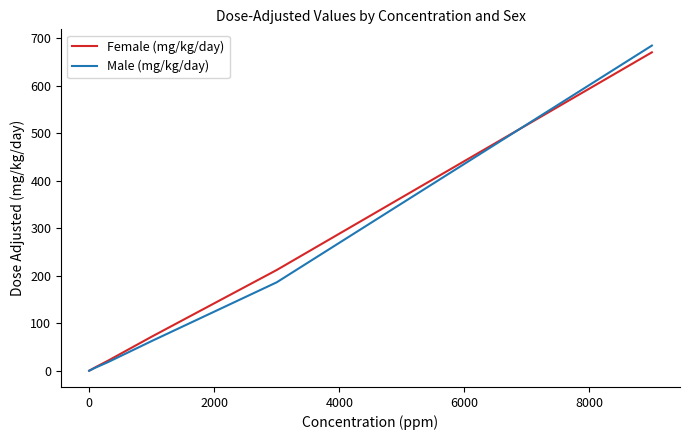

Which series has the widest spread of values?

Male (mg/kg/day)